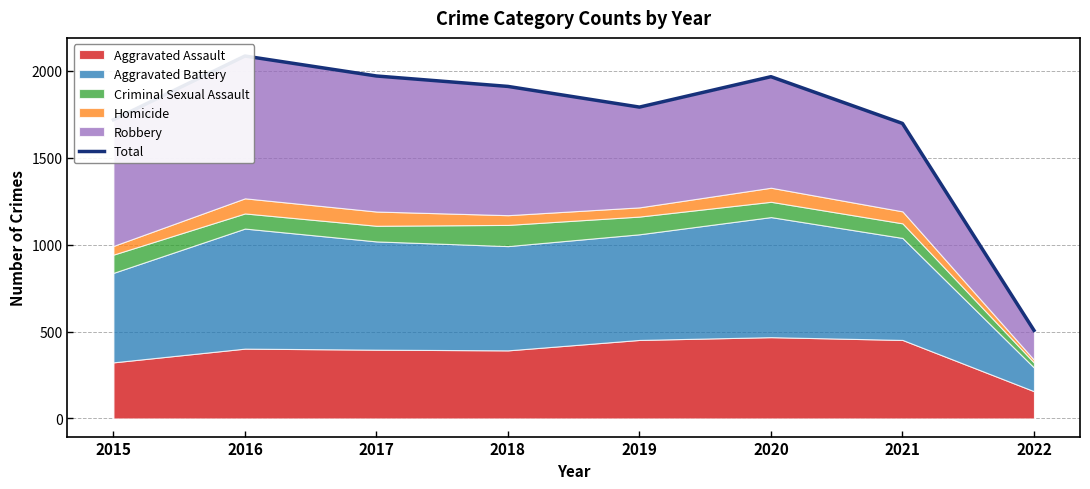

What is the difference between the values at 2018 and 2019?

119